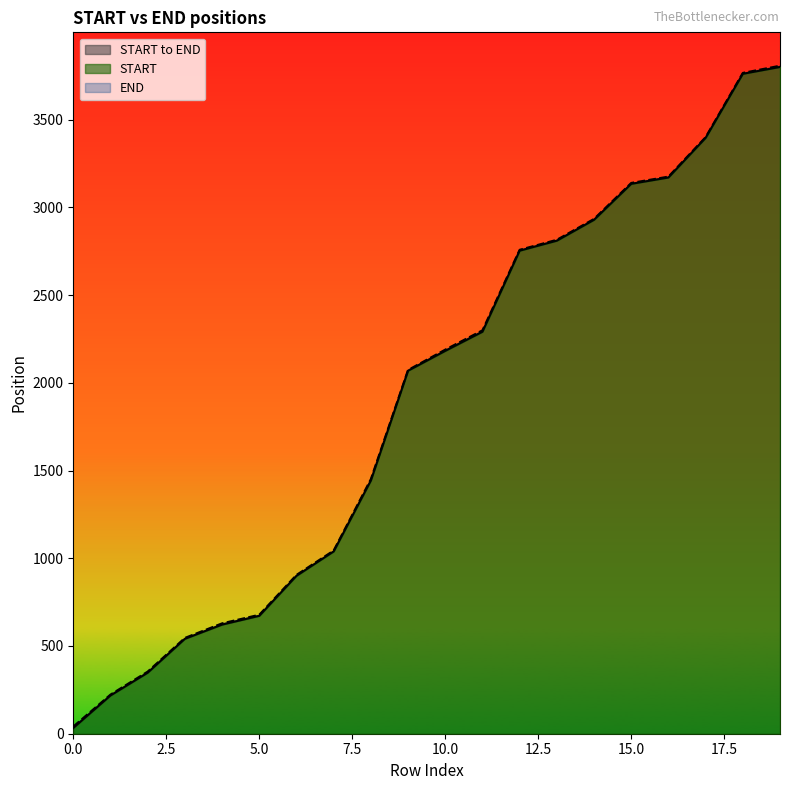

The START series shows 2929 at 14. True or false?

True